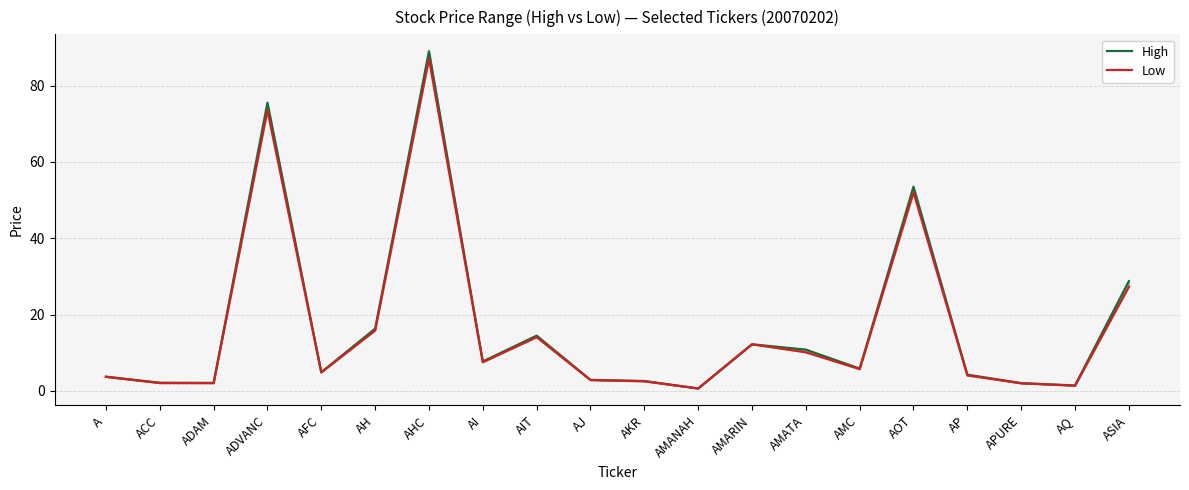

Rank the categories by Low value from lowest to highest.

AMANAH, AQ, APURE, ADAM, ACC, AKR, AJ, A, AP, AFC, AMC, AI, AMATA, AMARIN, AIT, AH, ASIA, AOT, ADVANC, AHC